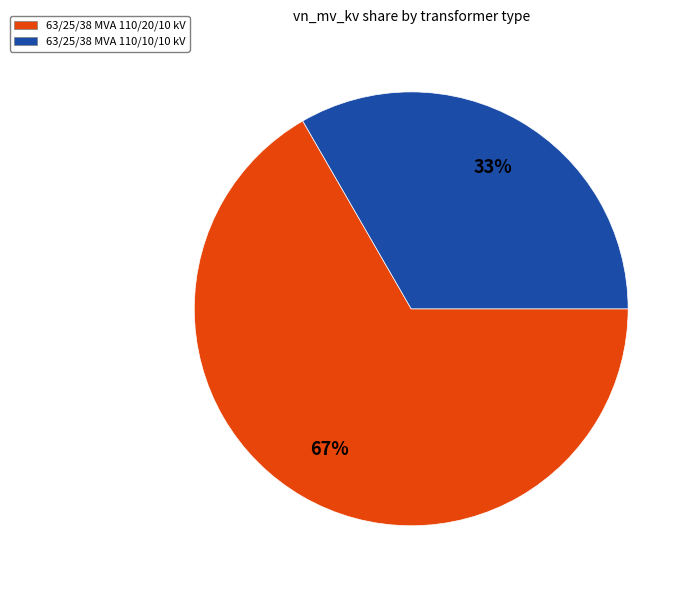

To the nearest percent, what is the average slice percentage?

50%